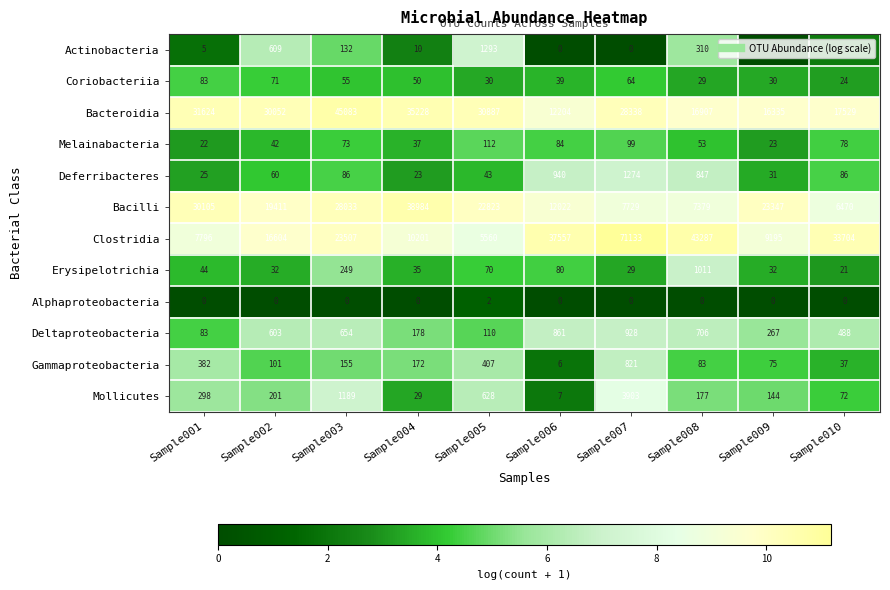

What is the sum of all Deltaproteobacteria values?

4878